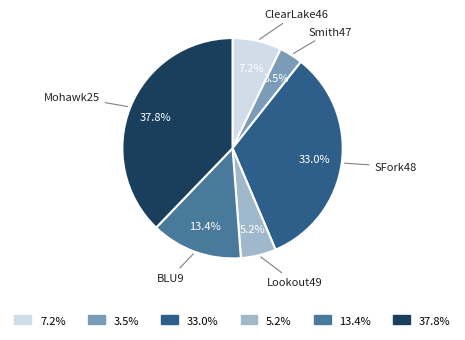

Rank the categories by value from lowest to highest.

3.5%, 5.2%, 7.2%, 13.4%, 33.0%, 37.8%